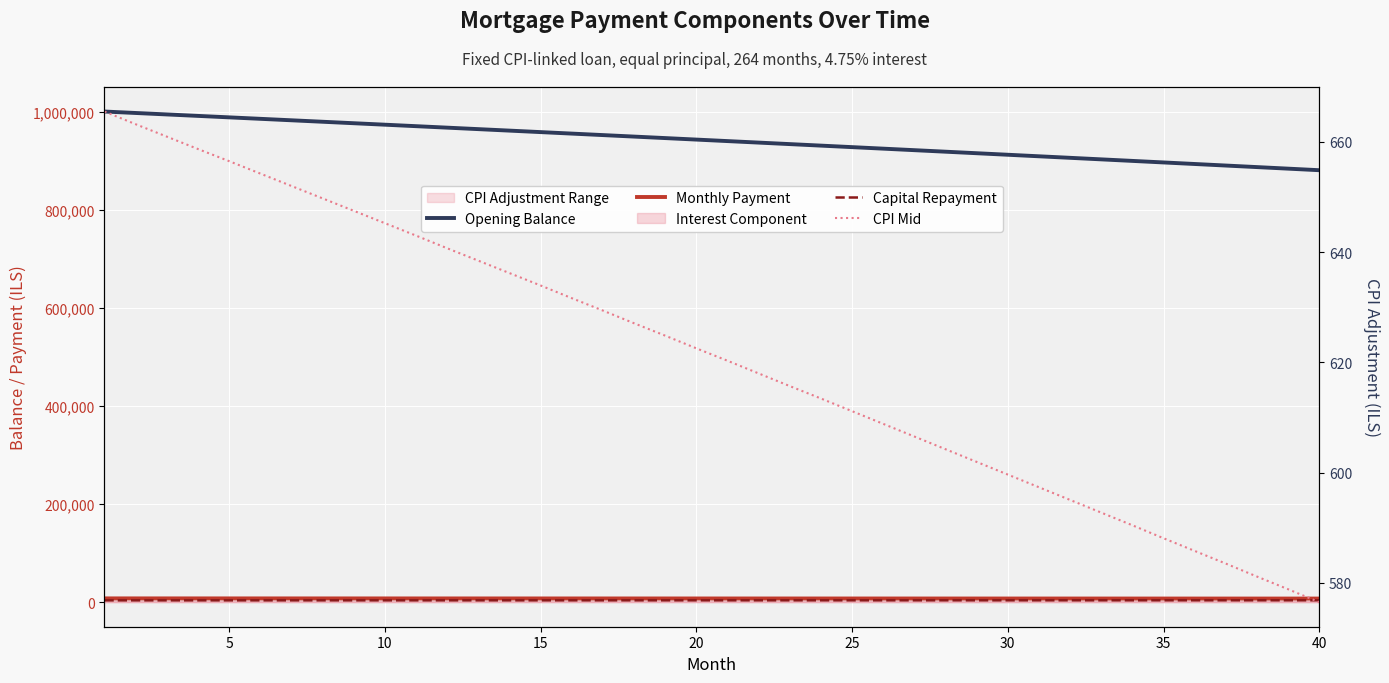

Is it true that Capital Repayment equals 3870.8 at 25?

True